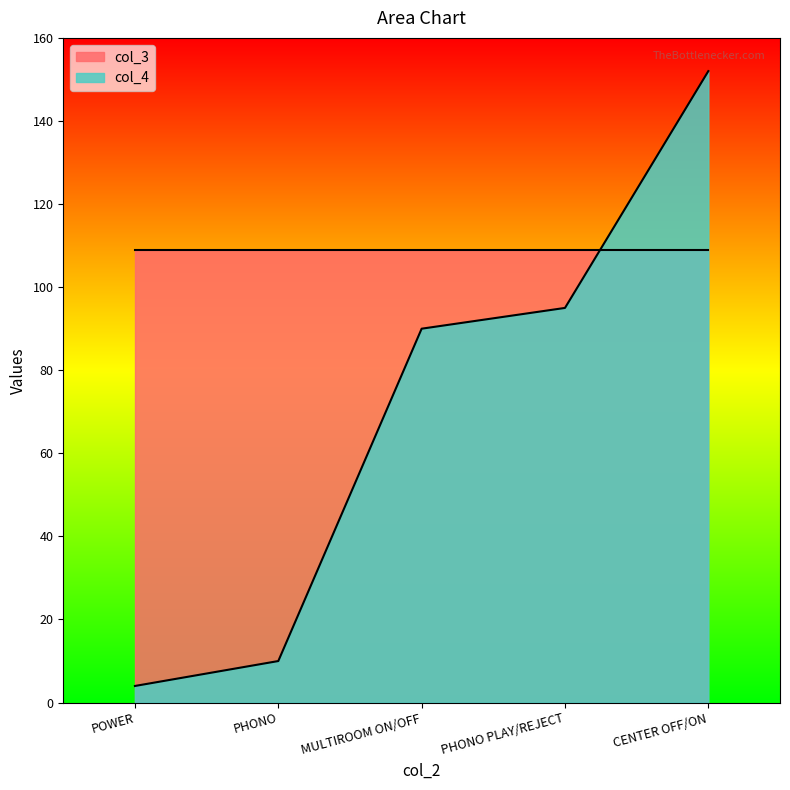

True or false: there are more than 2 points higher than both neighbors.

False